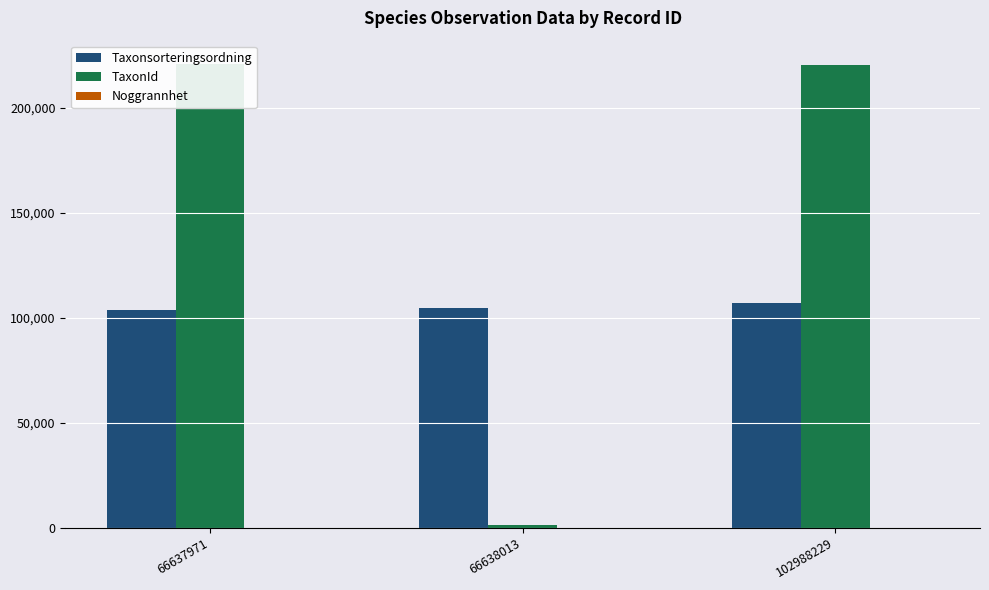

Count the Noggrannhet values in the range 10 to 25.

3